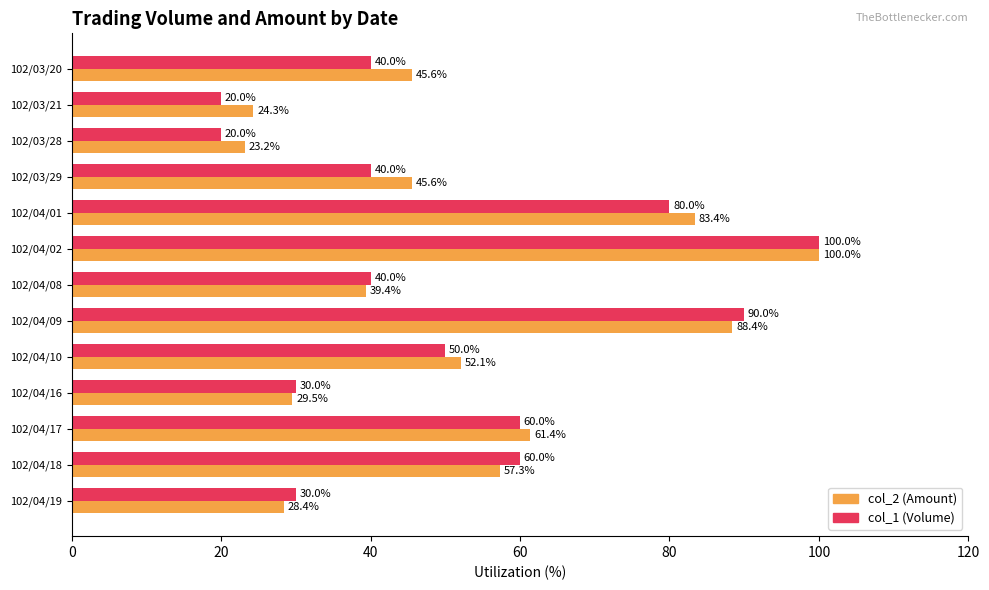

Which series changed the most between 102/04/08 and 102/04/18?

col_1 (Volume)